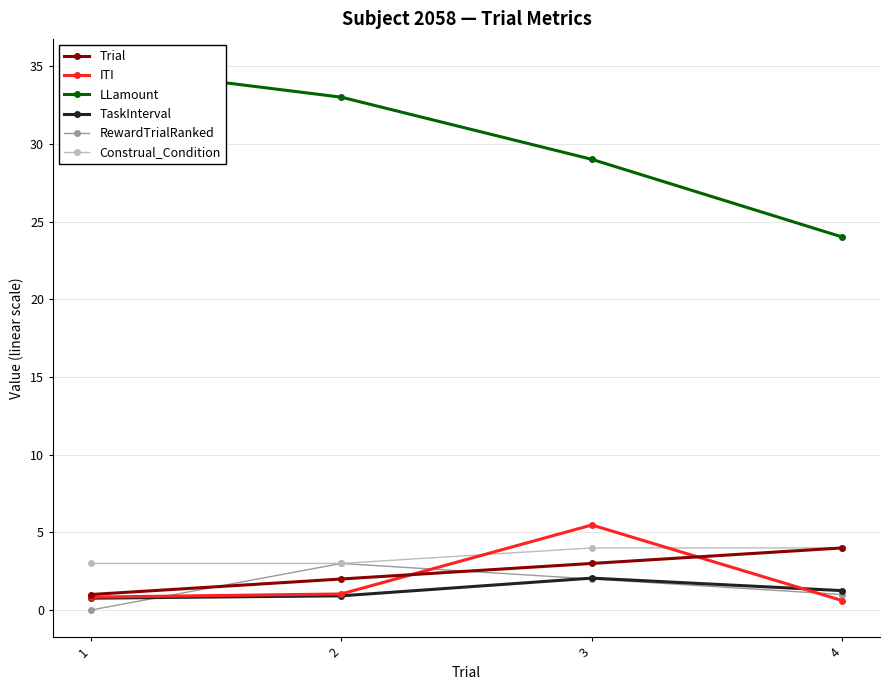

Count the number of data series in this chart.

6